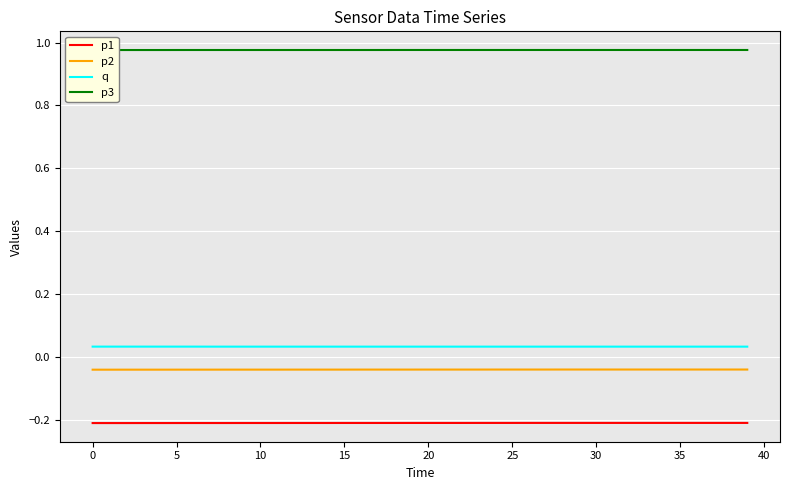

True or false: p3 and q intersect in this chart.

False